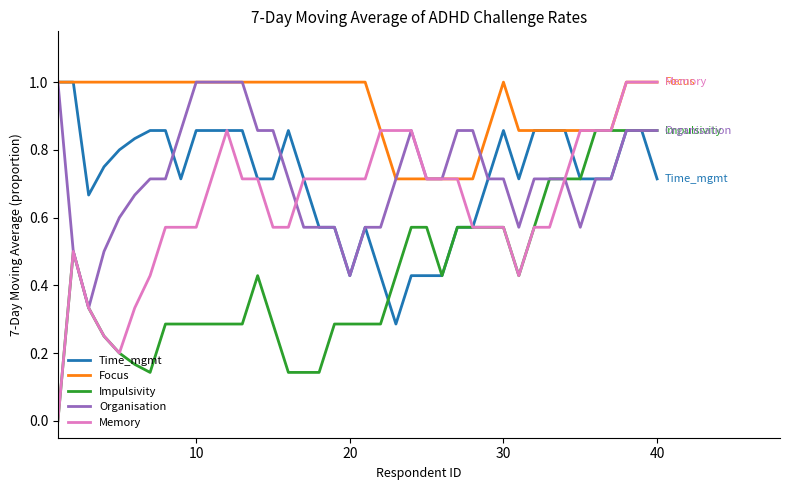

What is the maximum value for Time_mgmt?

1.0